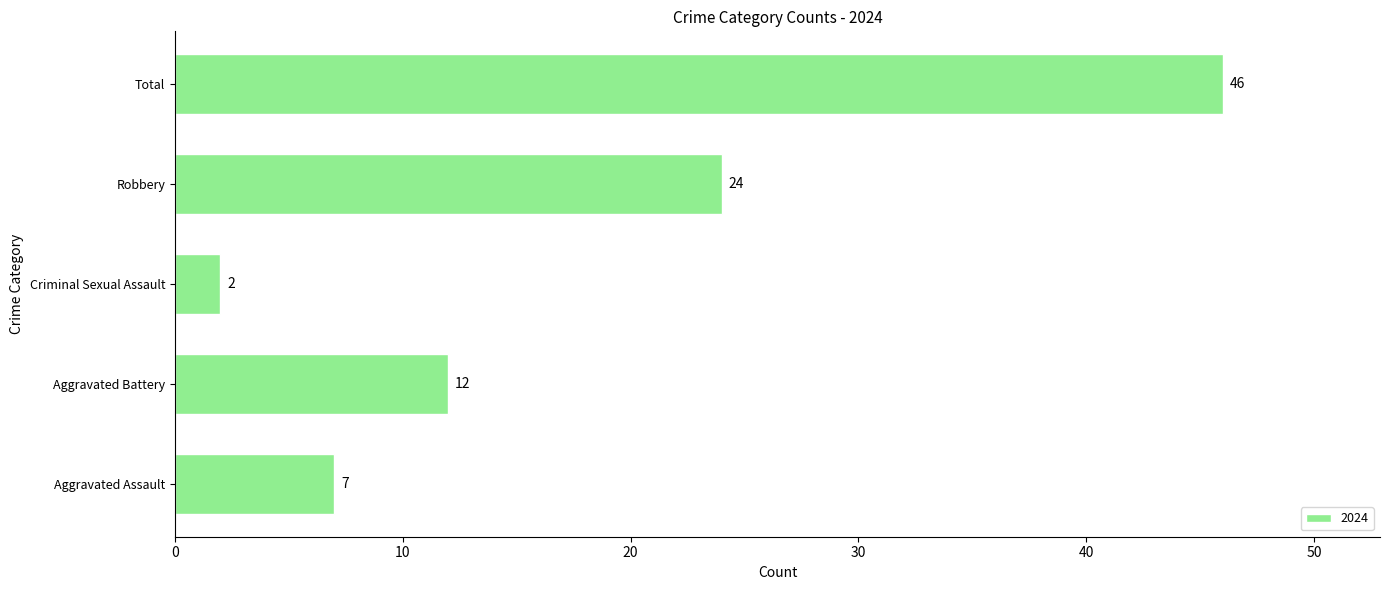

Is it true that the value at Aggravated Assault is 7?

True